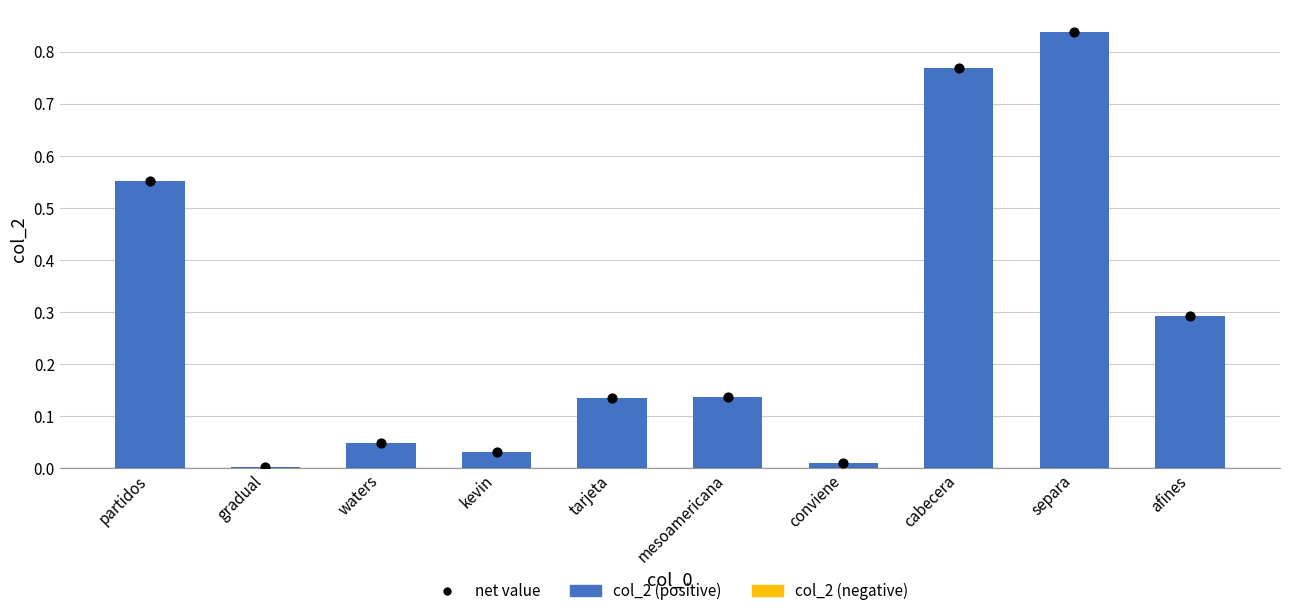

Which series has the widest spread of Y values?

col_2 (positive)